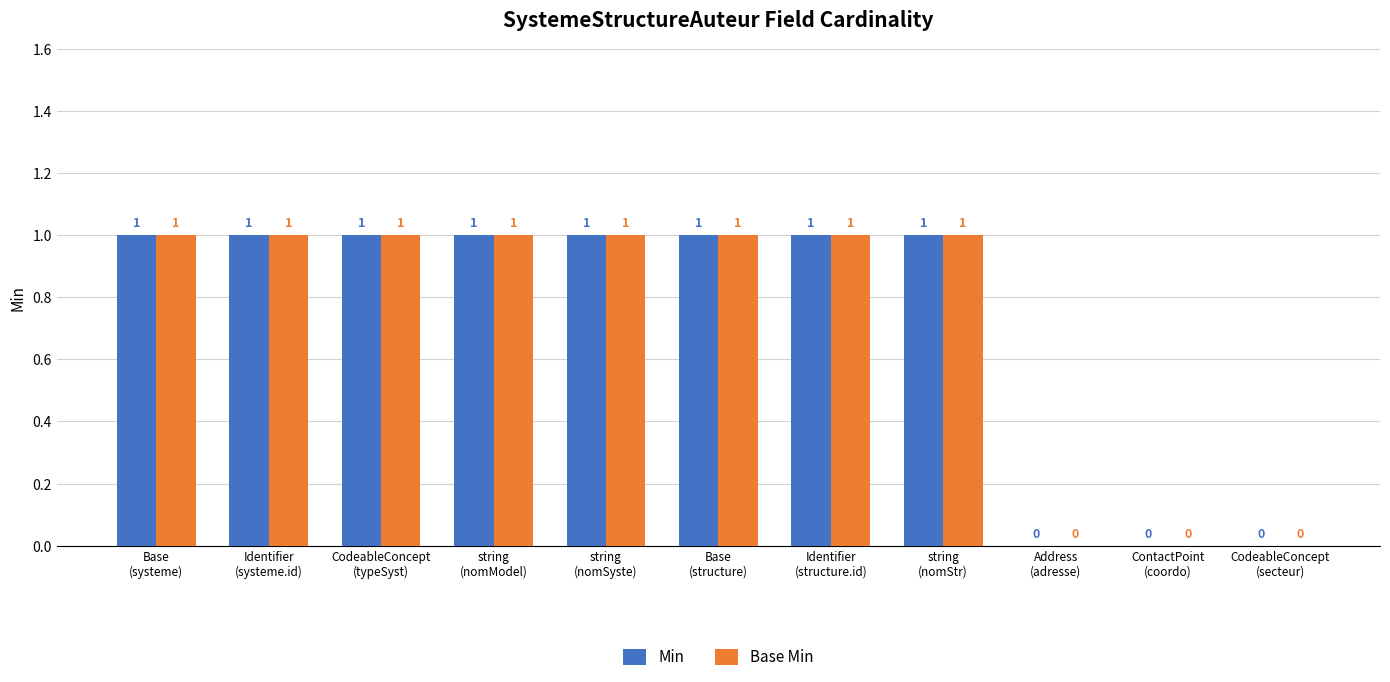

Reading left to right, list all the values displayed in this chart.

Min: 1	1	1	1	1	1	1	1	0	0	0
Base Min: 1	1	1	1	1	1	1	1	0	0	0